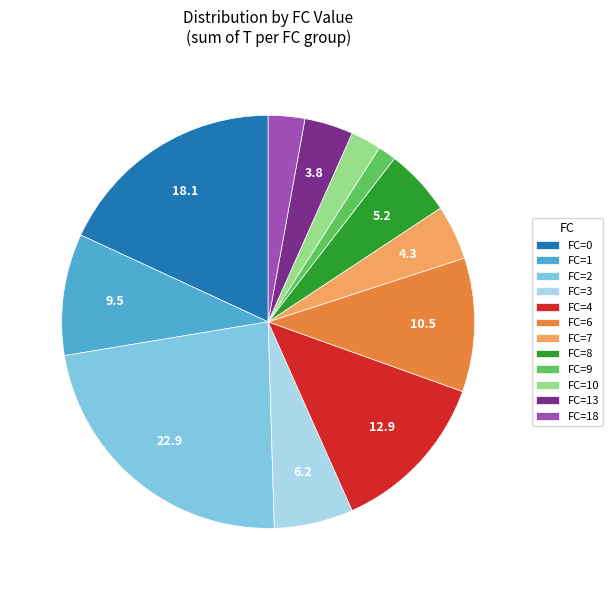

Is there any slice that represents more than half of the pie?

No